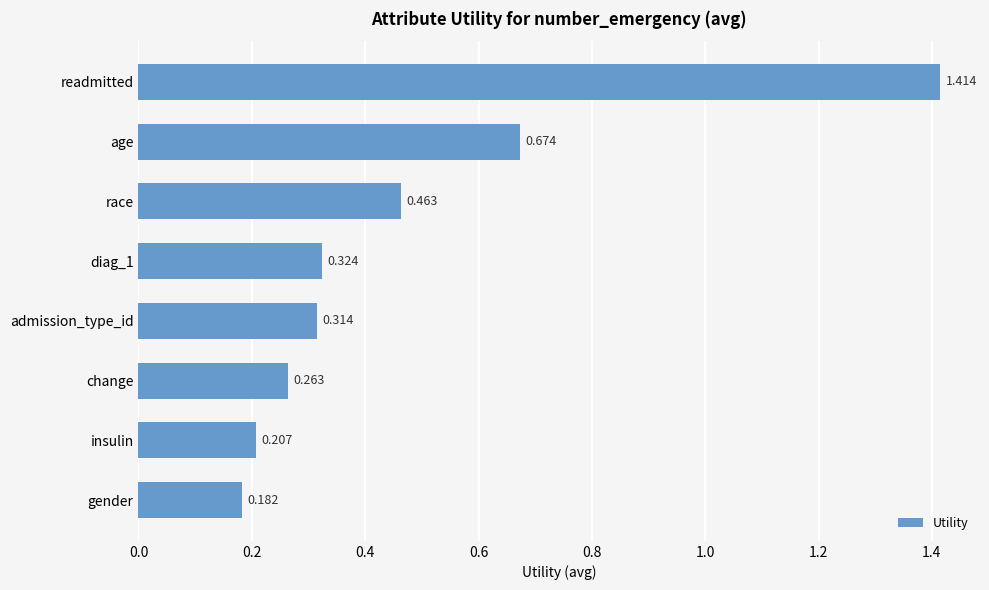

List the labels in order of value, largest first.

readmitted, age, race, diag_1, admission_type_id, change, insulin, gender